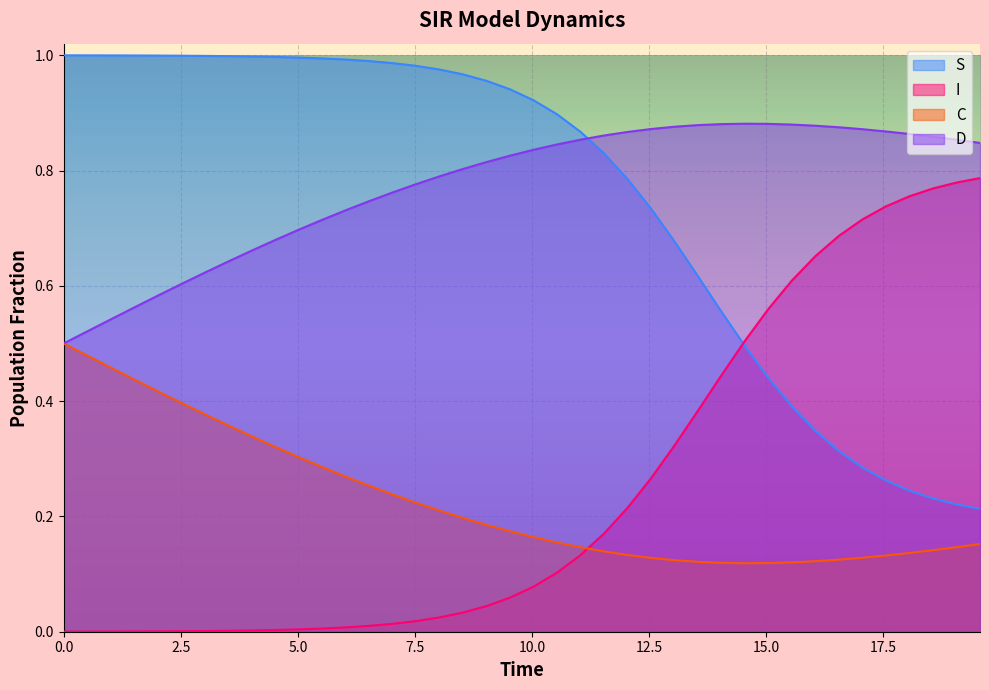

True or false: S and C intersect in this chart.

False